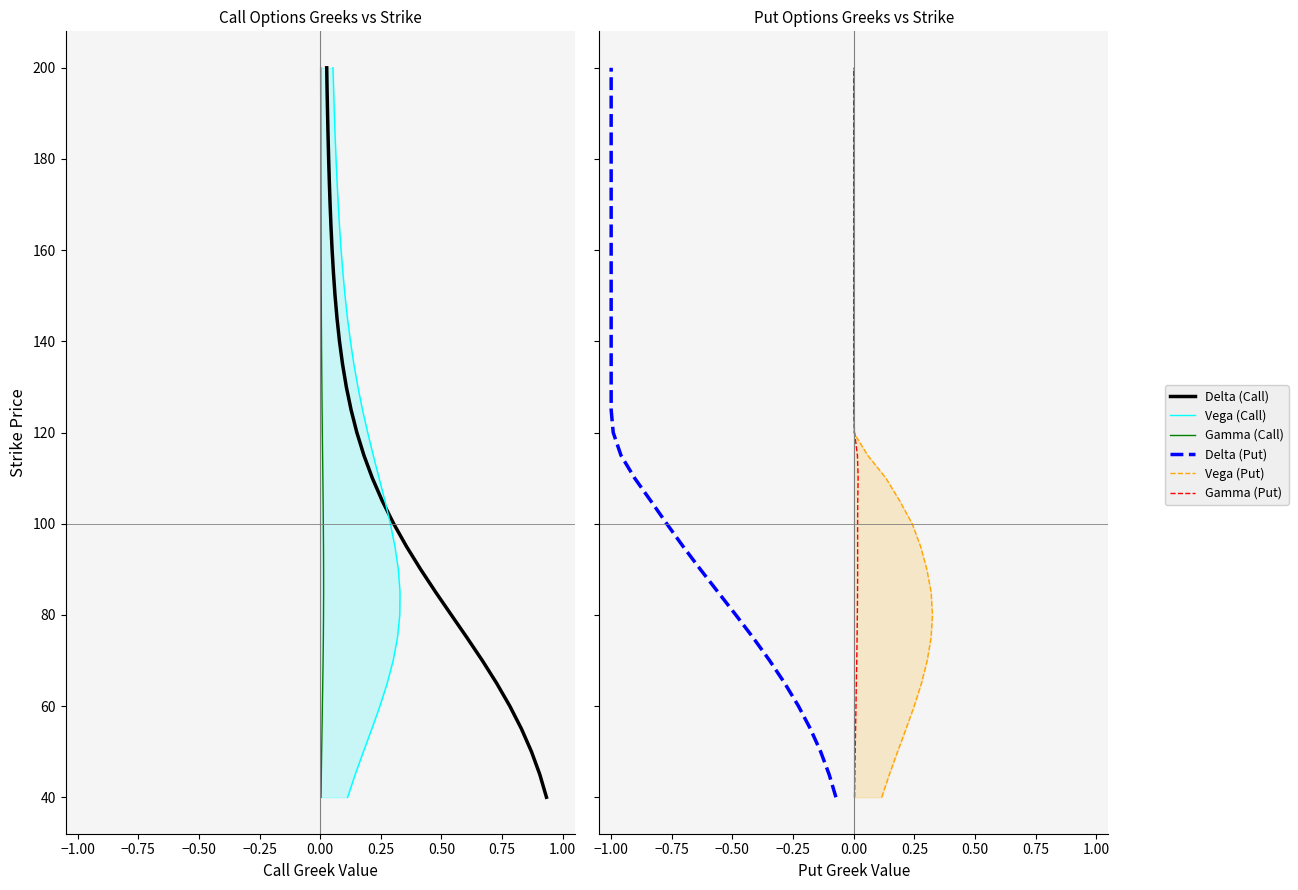

Between 0.25 and −1.00, which is larger?

0.25